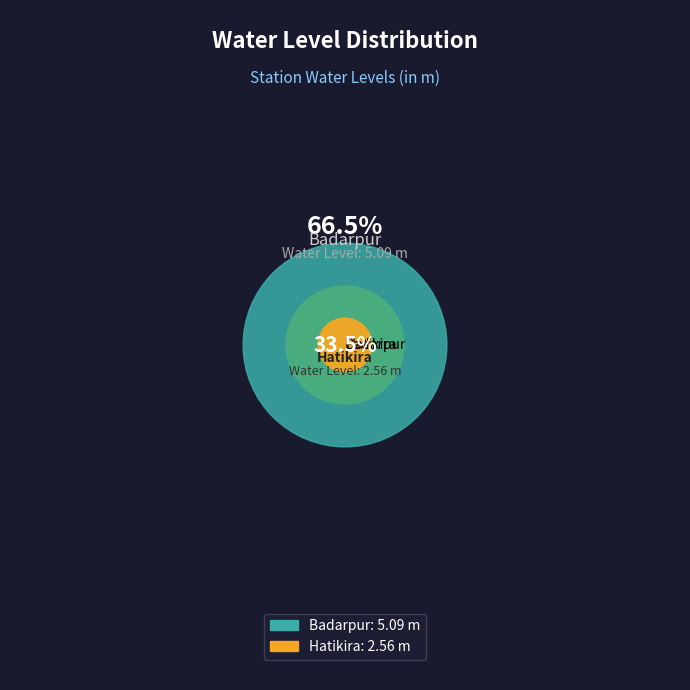

To the nearest percent, what portion does Badarpur represent?

67%